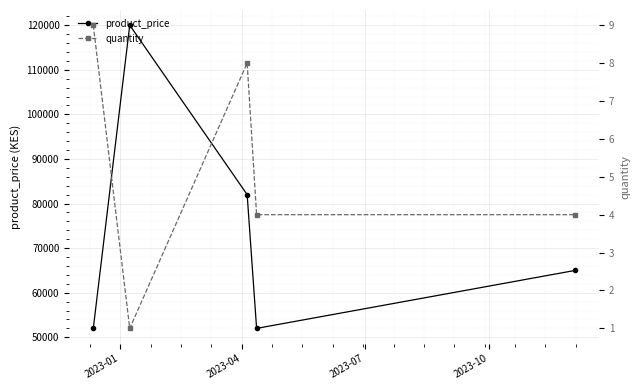

True or false: product_price has more than 1 points higher than both neighbors.

False